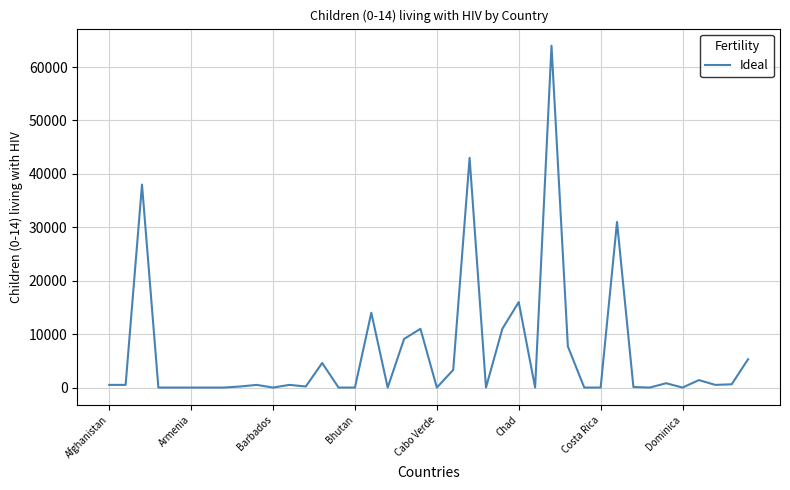

What is the difference between the maximum and minimum values?

64000